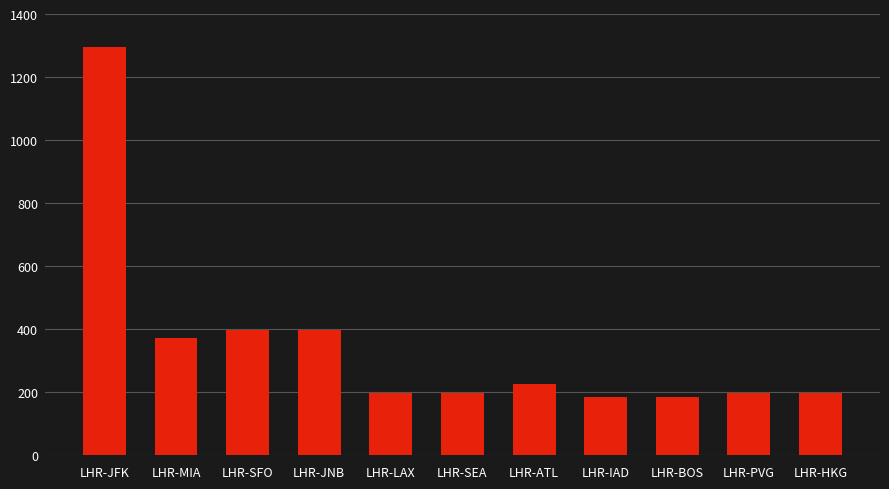

Reading right to left, transcribe all the data shown in this chart.

LHR-HKG=198	LHR-PVG=198	LHR-BOS=185	LHR-IAD=185	LHR-ATL=225	LHR-SEA=198	LHR-LAX=198	LHR-JNB=396	LHR-SFO=396	LHR-MIA=370	LHR-JFK=1295